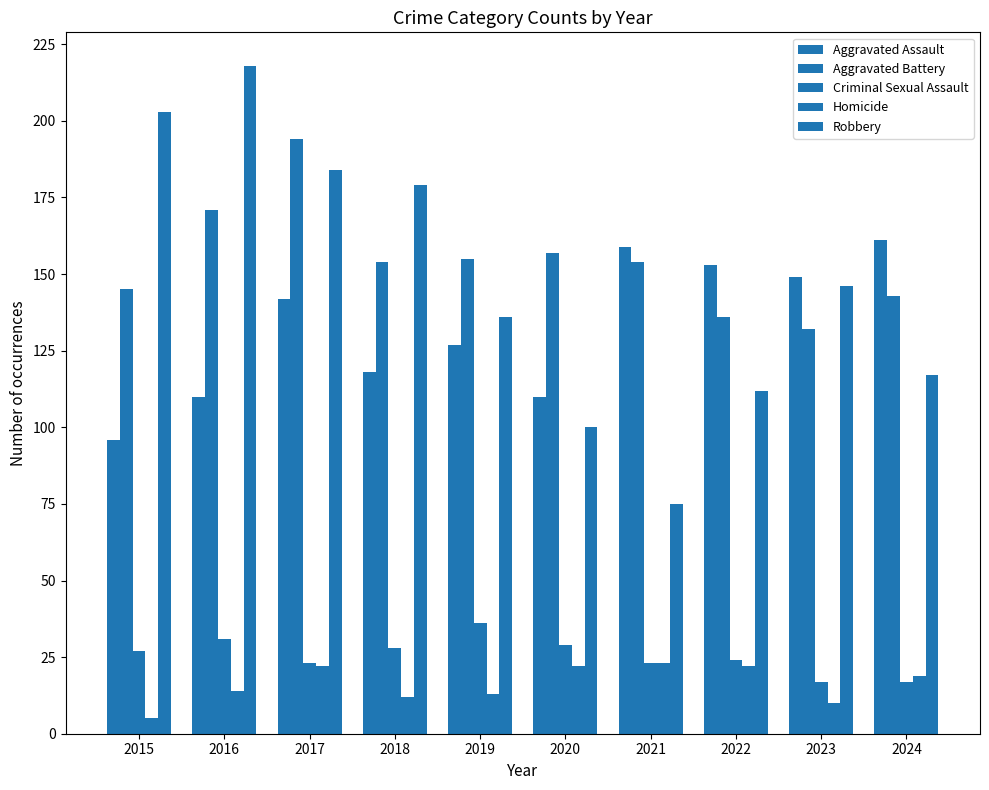

How many bars are there in total?

50